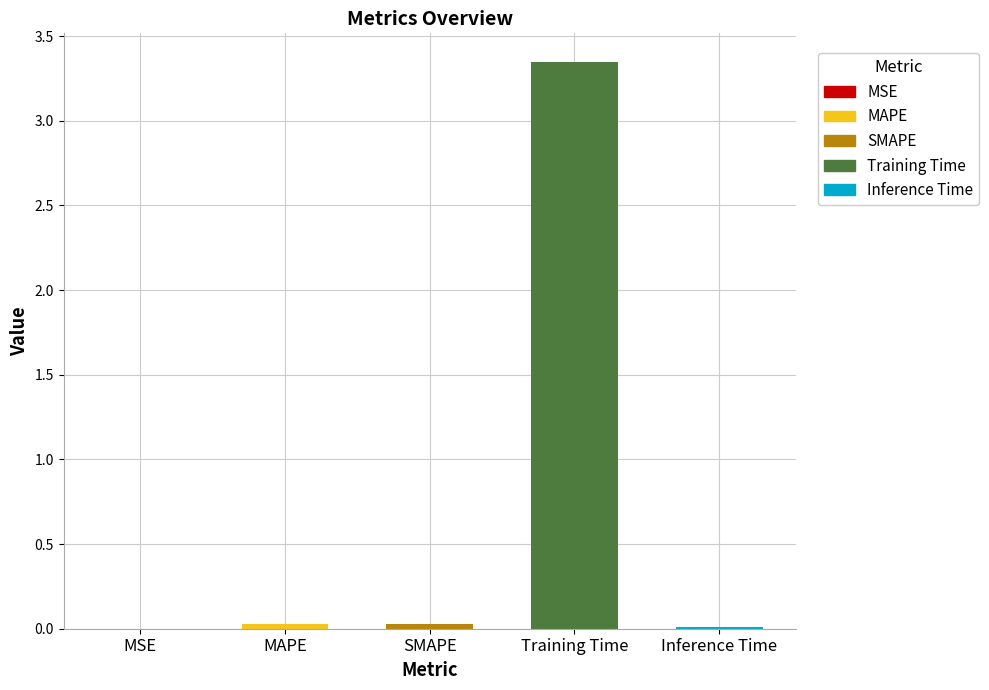

Is it true that the value at Inference Time is 0.0?

False